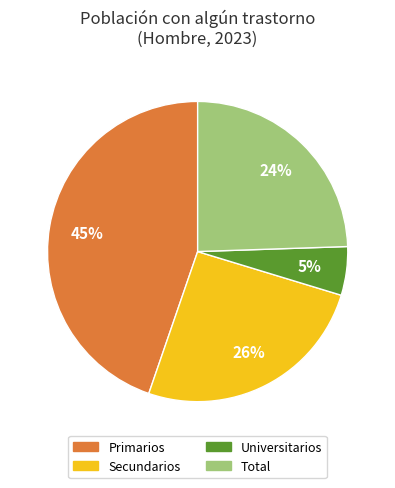

What is the largest slice in the pie chart?

Primarios